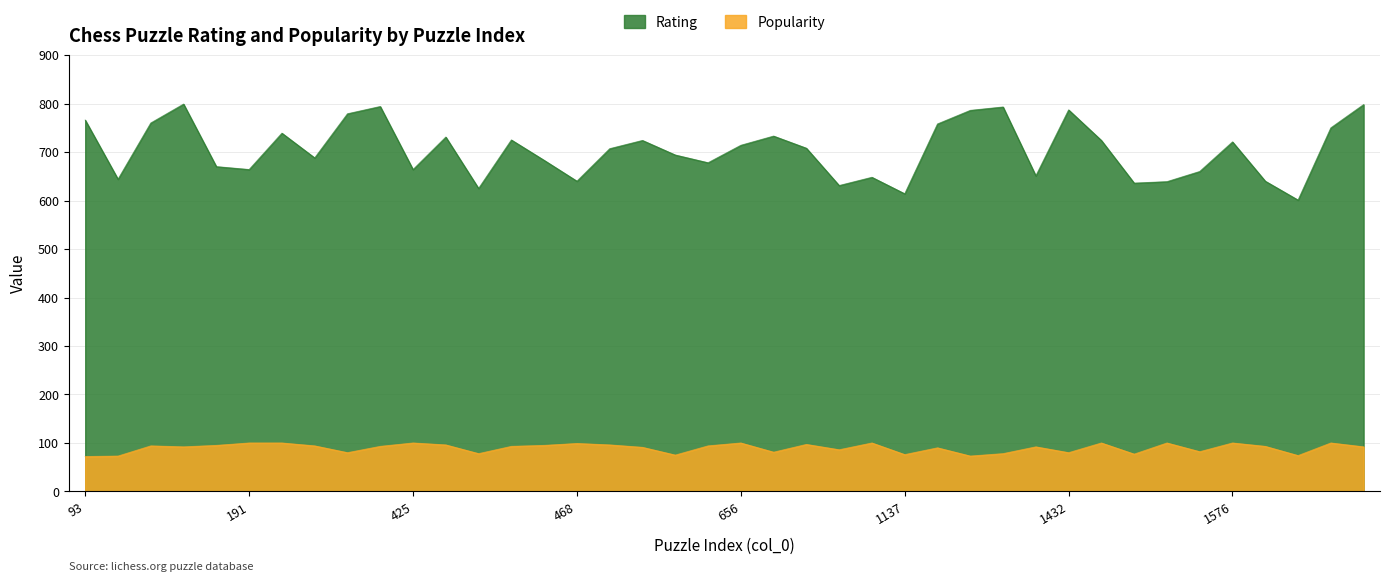

True or false: Rating and Popularity cross at least once.

False